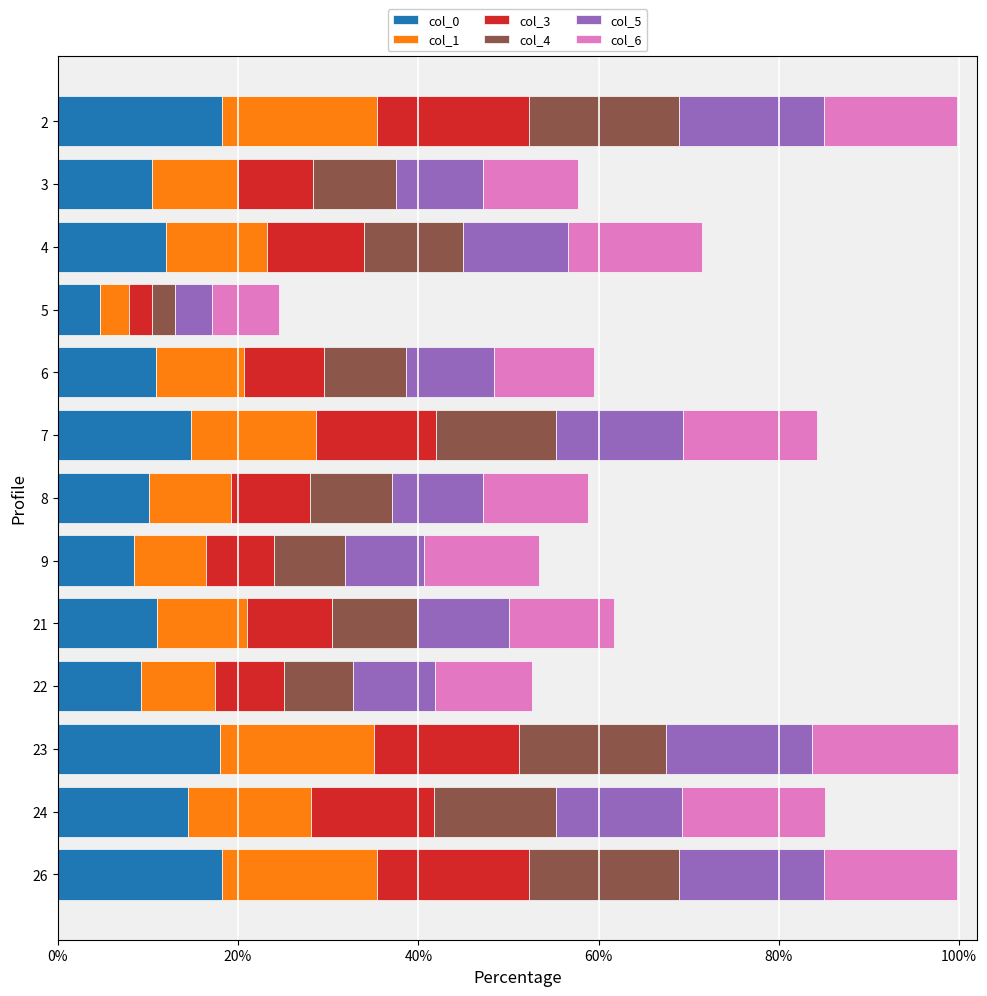

Which series has the largest range (max minus min)?

col_3